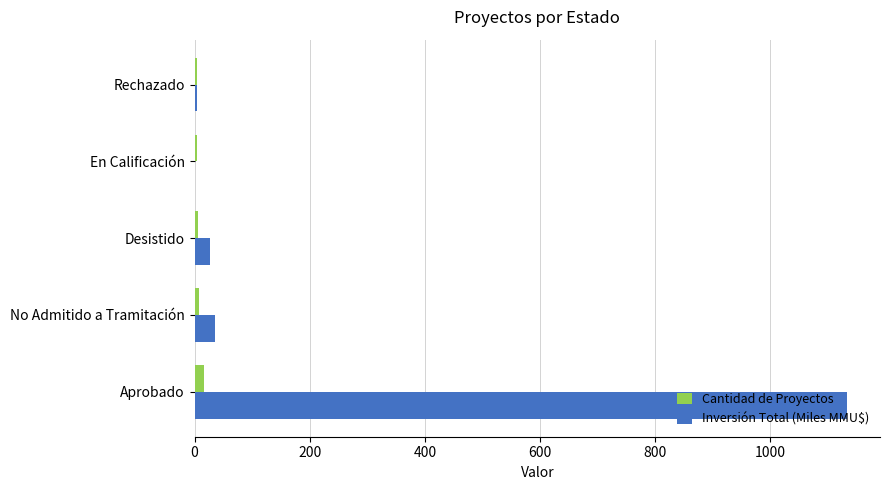

What is the greatest value displayed?

1133.9